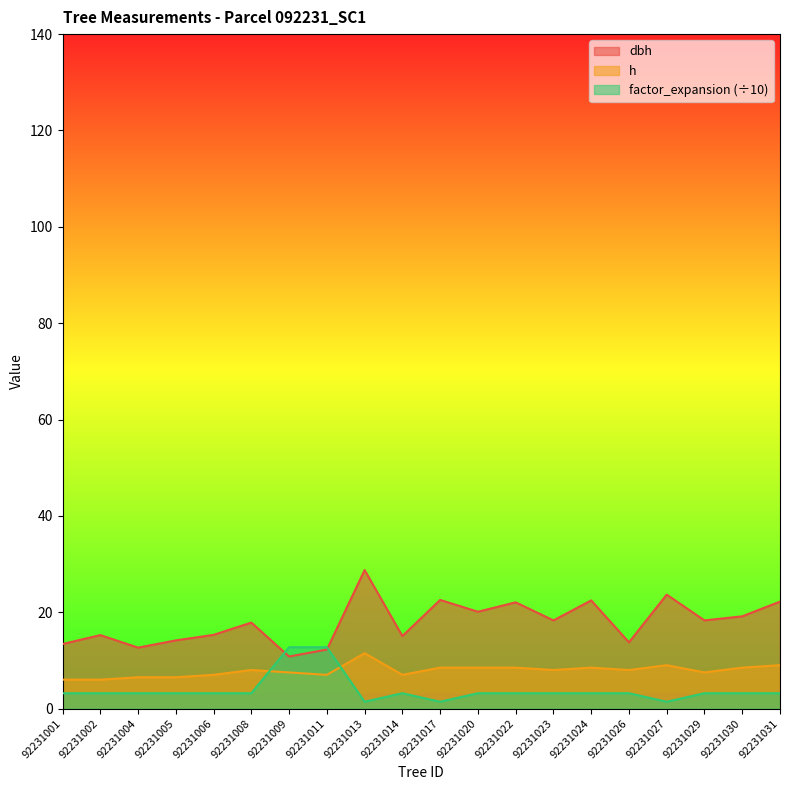

Rank the categories by h value from lowest to highest.

92231001, 92231002, 92231004, 92231005, 92231006, 92231011, 92231014, 92231009, 92231029, 92231008, 92231023, 92231026, 92231017, 92231020, 92231022, 92231024, 92231030, 92231027, 92231031, 92231013